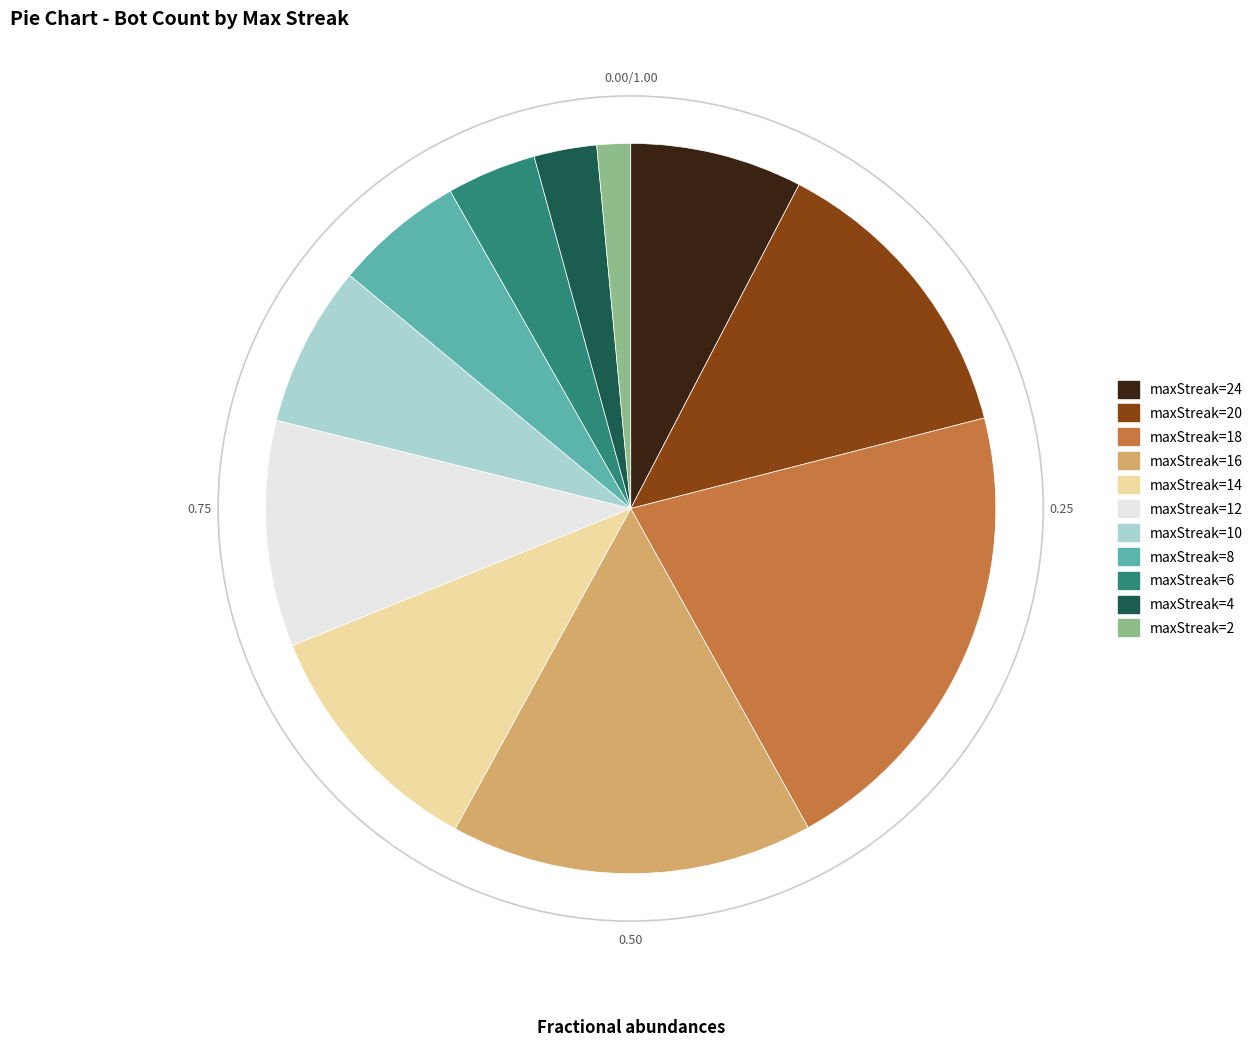

How many segments does this pie chart have?

11